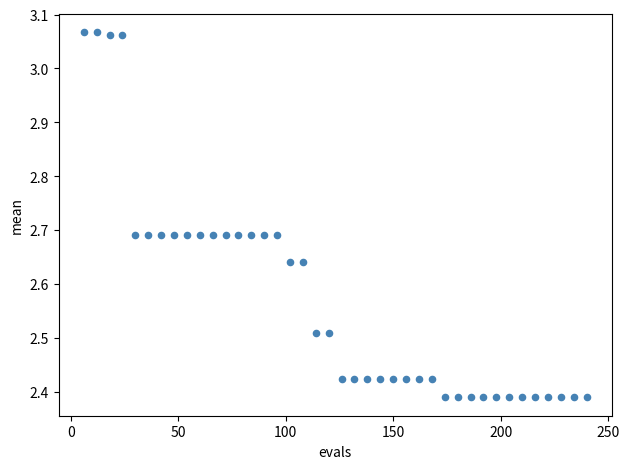

What is the range of Y values (max minus min)?

0.7